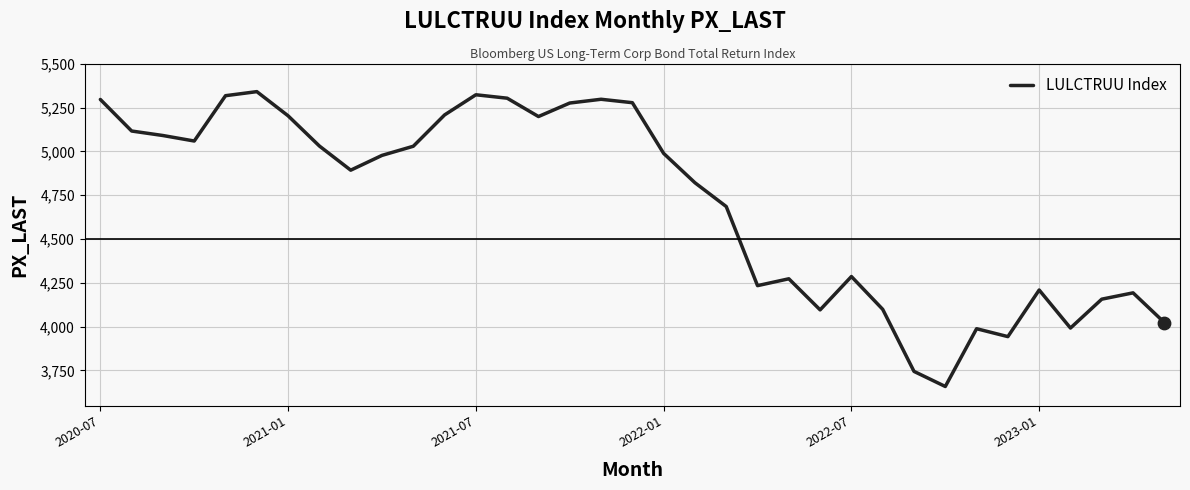

What is the minimum value shown in the chart?

3658.4